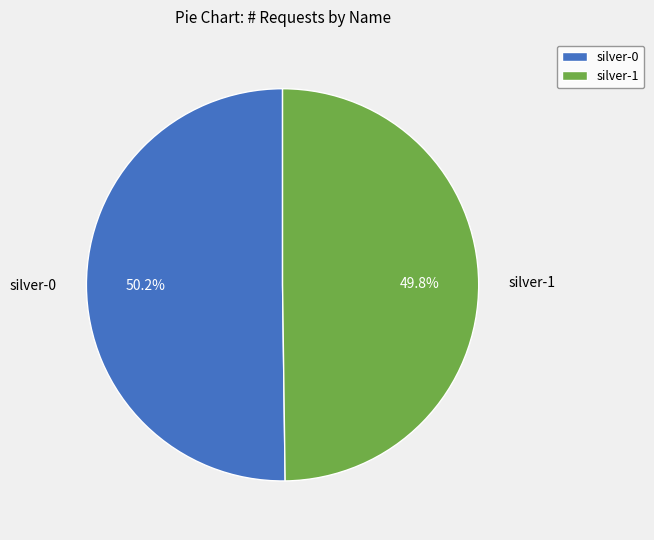

How many segments does this pie chart have?

2